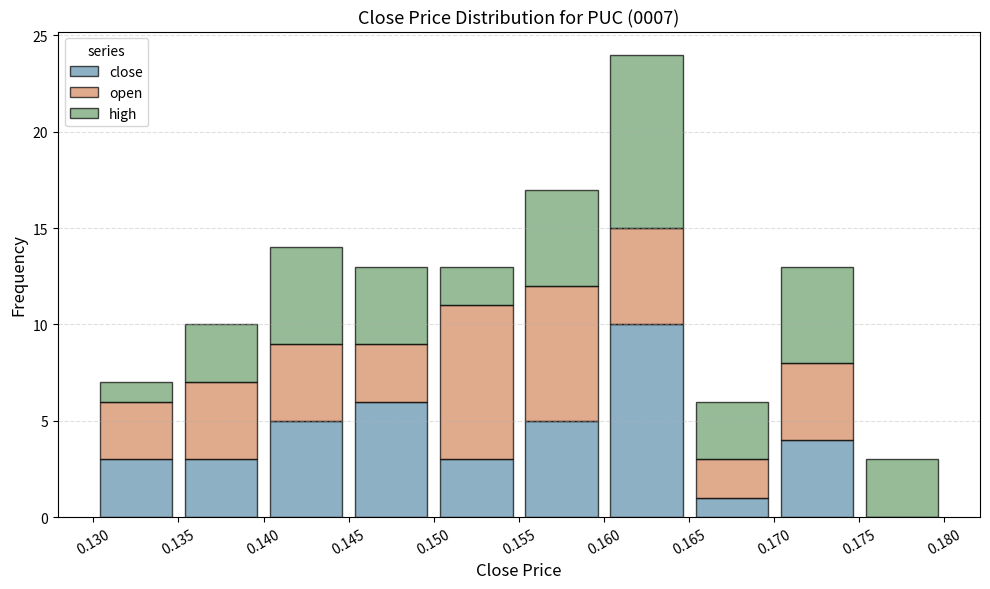

Which range on the x-axis has the tallest stacked bar (by total height)?

0.160 to 0.165